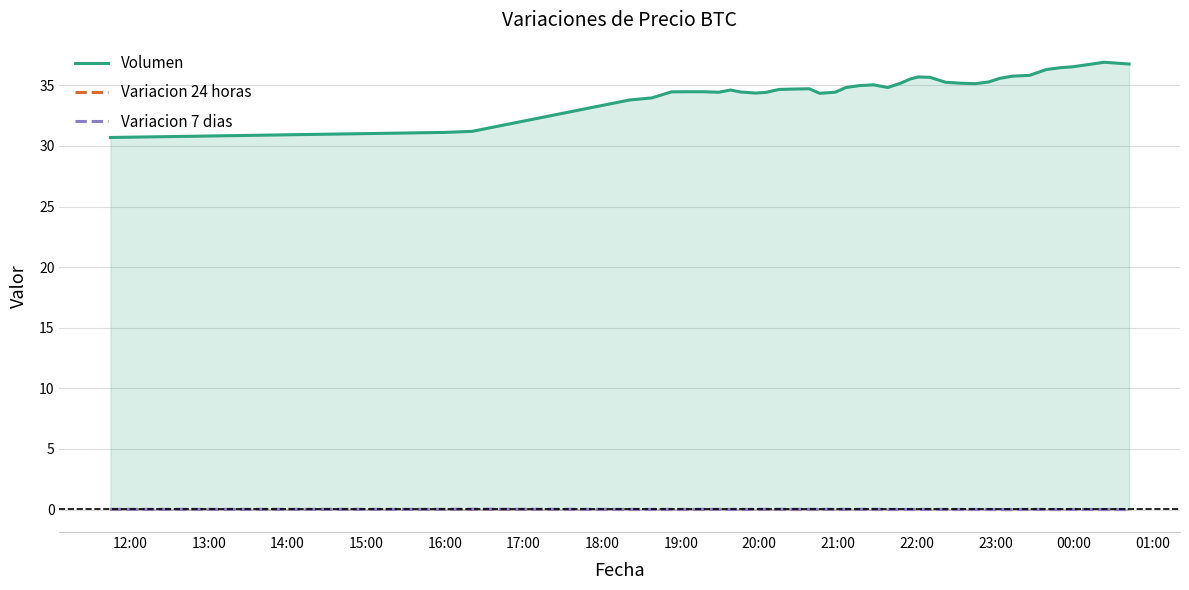

Reading left to right, list all the values displayed in this chart.

Volumen: 30.7	31.1	31.2	33.8	34.0	34.5	34.5	34.5	34.4	34.6	34.4	34.4	34.4	34.4	34.7	34.7	34.7	34.3	34.4	34.4	34.8	35.0	35.0	34.8	35.2	35.5	35.7	35.7	35.2	35.2	35.1	35.3	35.6	35.8	35.8	36.3	36.5	36.5	36.9	36.8
Variacion 24 horas: 0.0	0.0	0.0	0.0	0.0	0.0	0.0	0.0	0.0	0.0	0.0	0.0	0.0	0.0	0.0	0.0	0.0	0.0	0.0	0.0	0.0	0.0	0.0	0.0	0.0	0.0	0.0	0.0	0.0	0.0	0.0	0.0	0.0	-0.0	0.0	0.0	0.0	0.0	0.0	0.0
Variacion 7 dias: 0.0	0.0	0.0	0.0	0.0	0.0	0.0	0.0	0.0	0.0	0.0	0.0	0.0	0.0	0.0	0.0	0.0	0.0	0.0	0.0	0.0	0.0	0.0	0.0	0.0	0.0	0.0	0.0	0.0	0.0	0.0	0.0	0.0	0.0	0.0	0.0	0.0	0.0	0.0	0.0